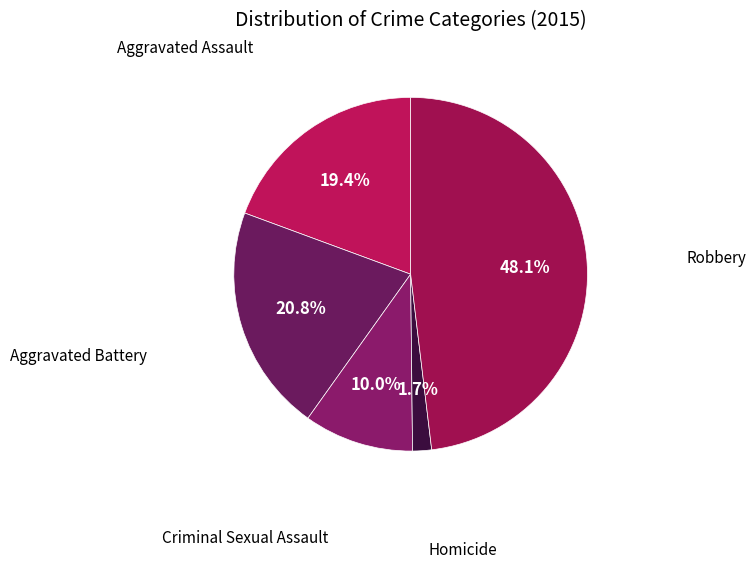

What is the ratio of the value at Aggravated Battery to the value at Criminal Sexual Assault?

2.1